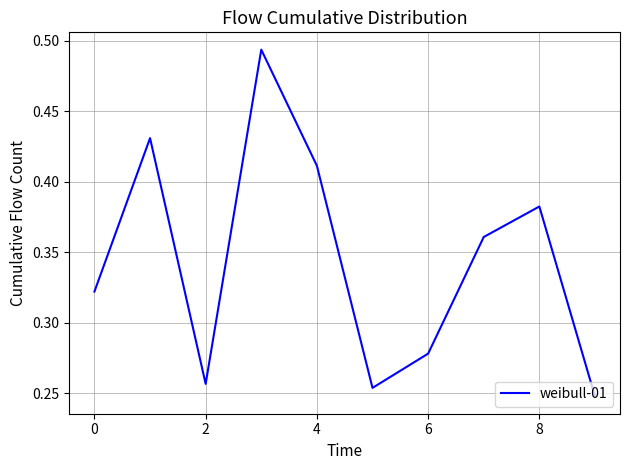

Between 0 and 4, which is larger?

4